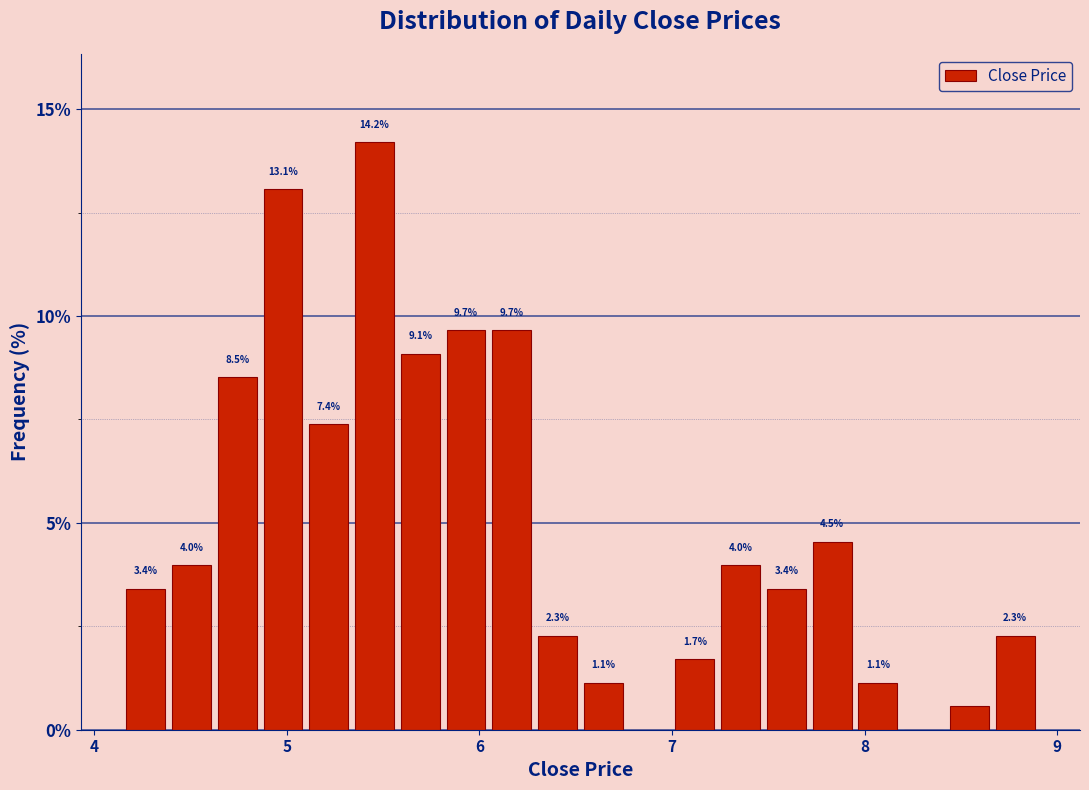

Around what value on the x-axis is the tallest bar? Give the approximate position of its centre, as read against the axis.

5.5